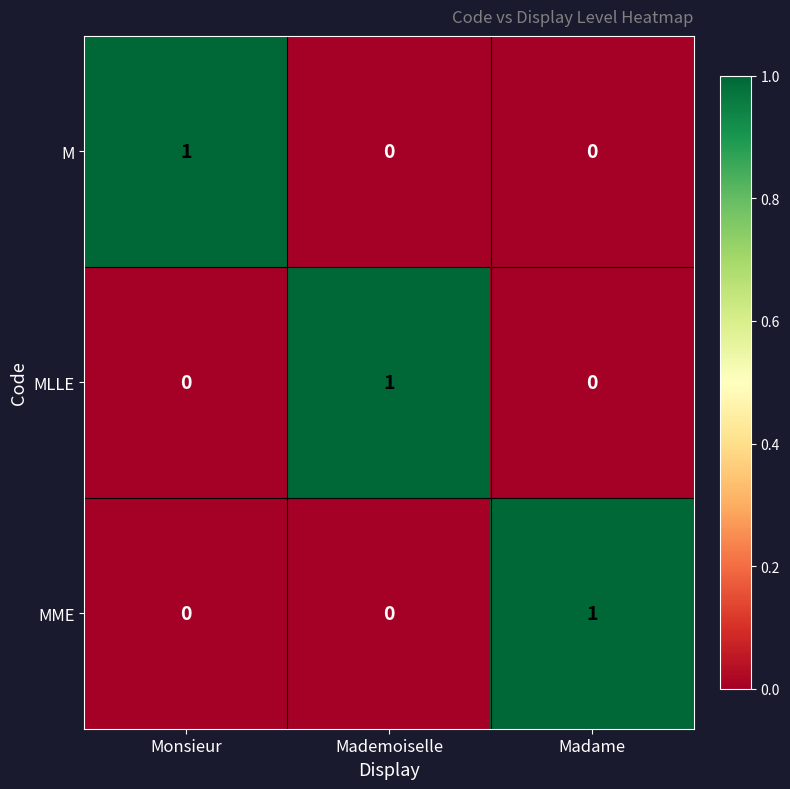

Reading left to right, what are all the values shown in this chart?

M: Monsieur=1	Mademoiselle=0	Madame=0
MLLE: Monsieur=0	Mademoiselle=1	Madame=0
MME: Monsieur=0	Mademoiselle=0	Madame=1